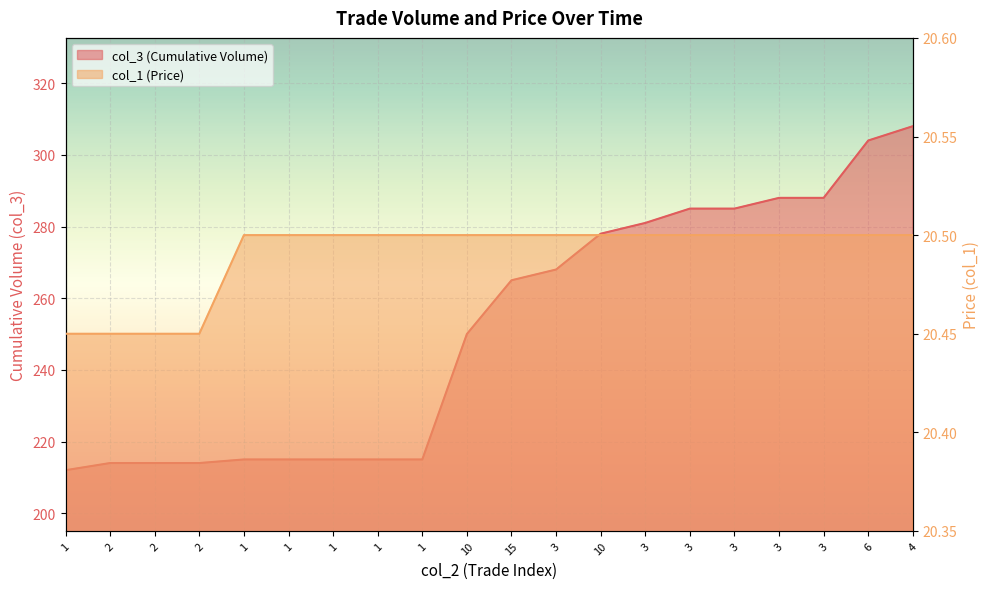

What is the total value across all series at 10?

270.5